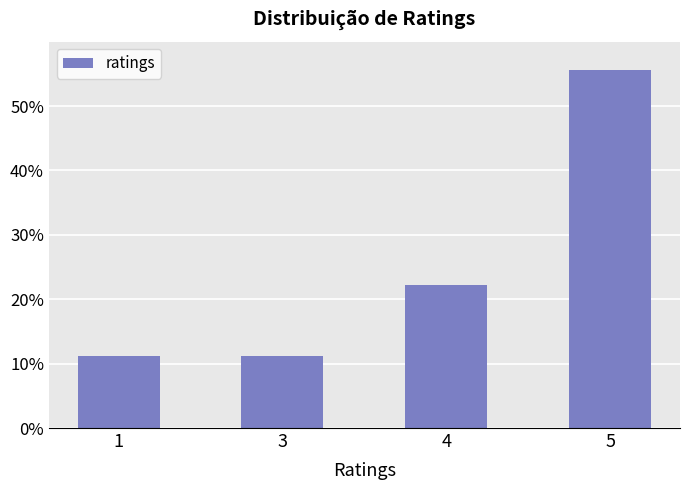

What is the difference between the values at 3 and 4?

11.1